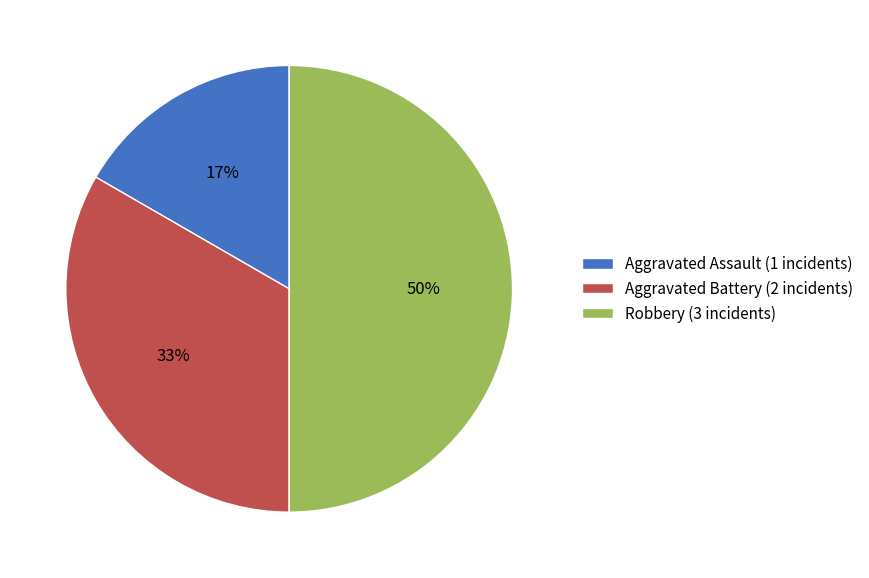

Rank the categories by value from lowest to highest.

Aggravated Assault, Aggravated Battery, Robbery